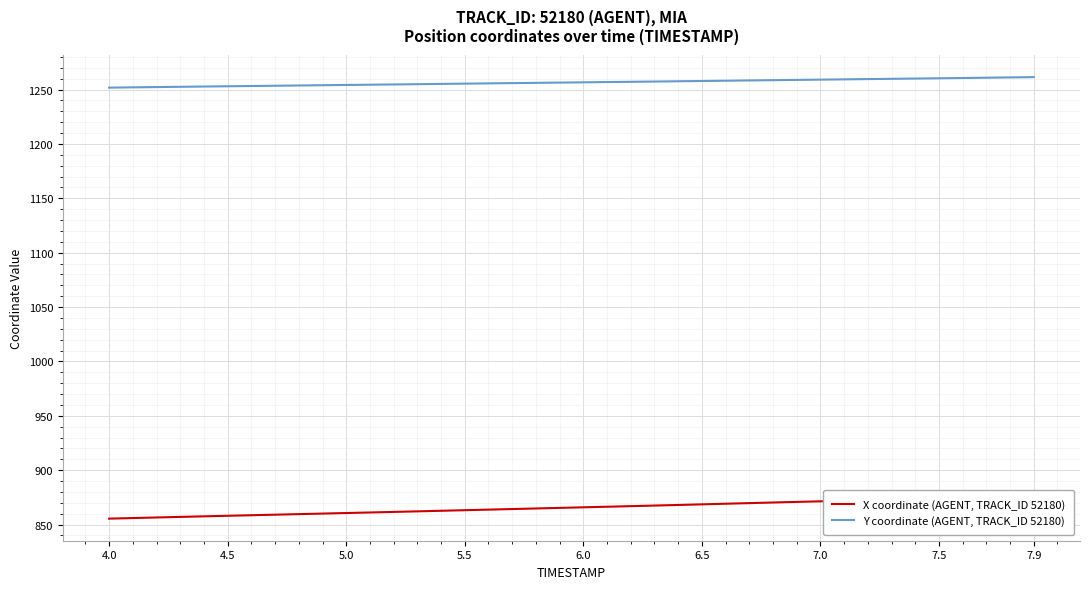

What is the lowest value of the Y coordinate (AGENT, TRACK_ID 52180) series?

1251.8